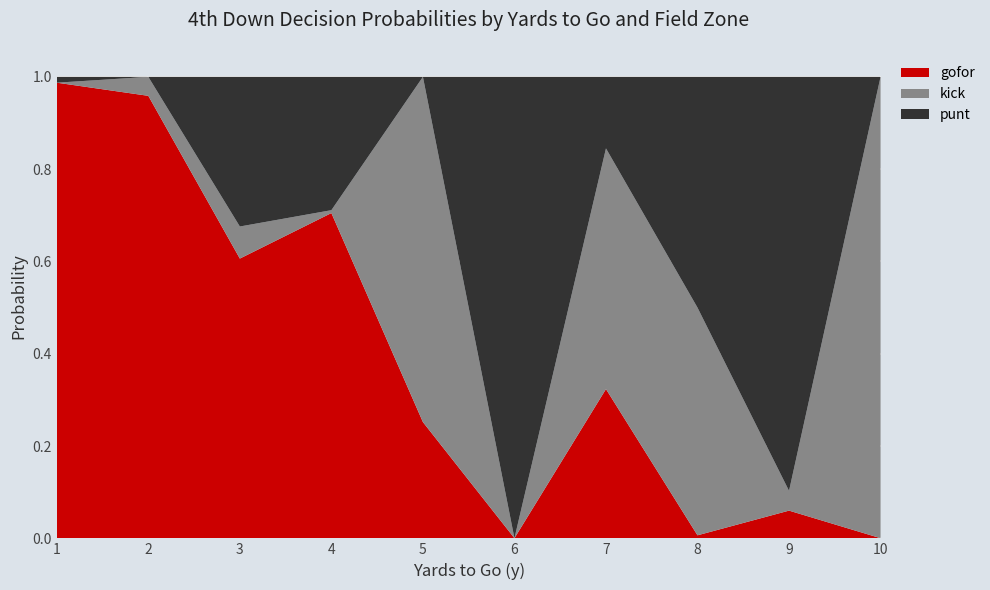

Is it true that gofor equals 0.0 at 8?

True